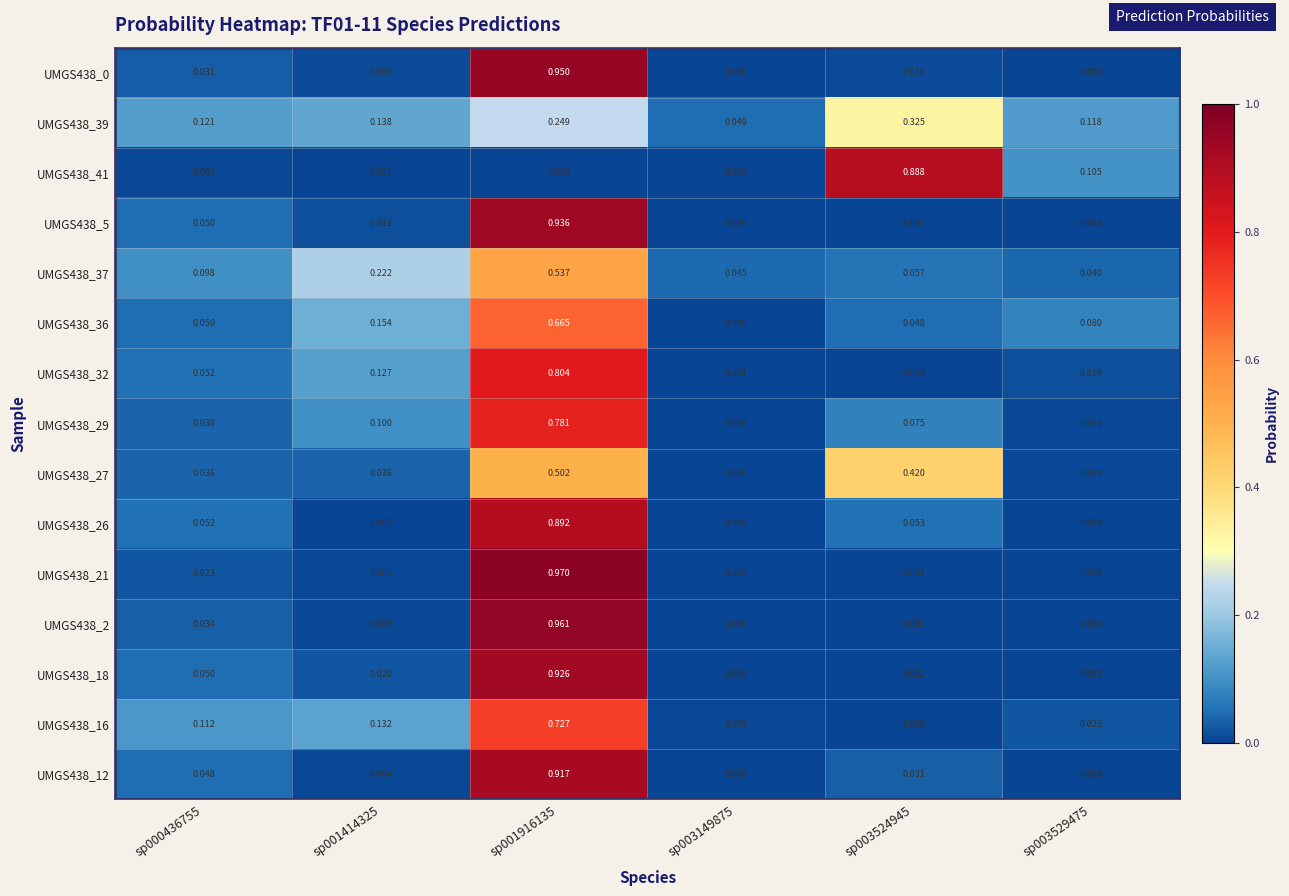

Is the value of UMGS438_26 at sp003529475 greater than the value of UMGS438_36 at sp000436755?

No